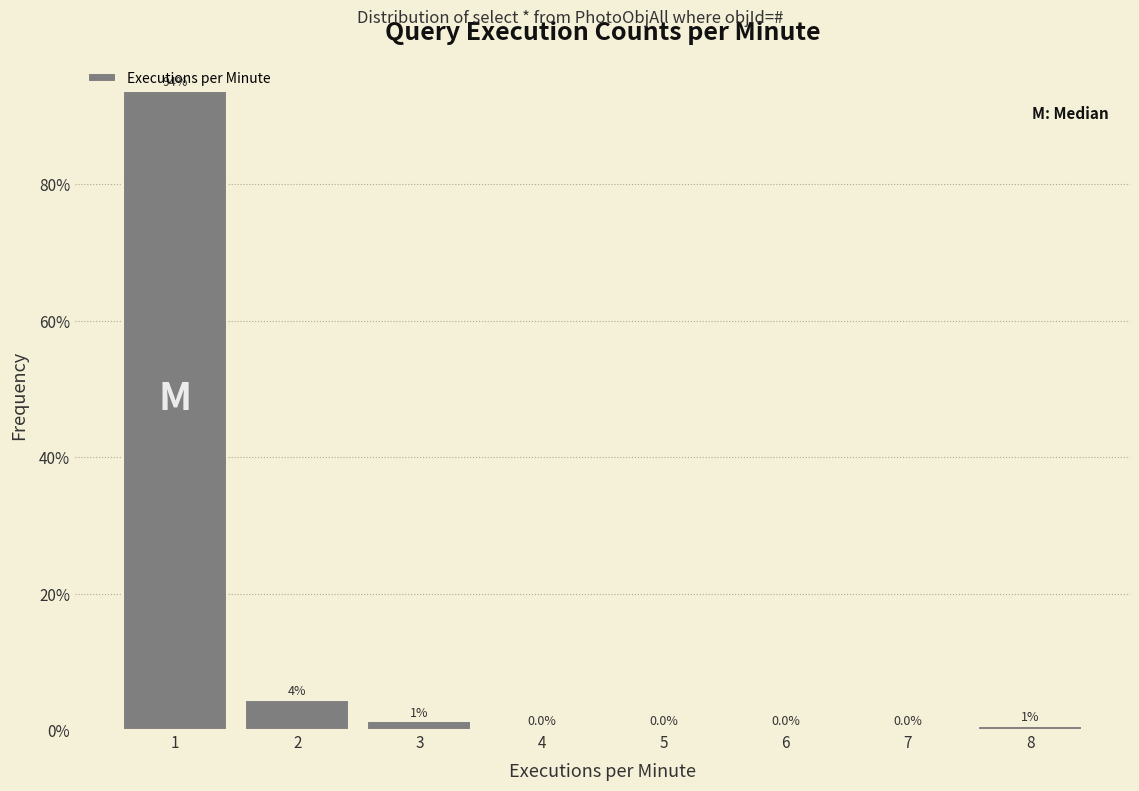

Over which range of the x-axis is the bar tallest?

0.5 to 1.5